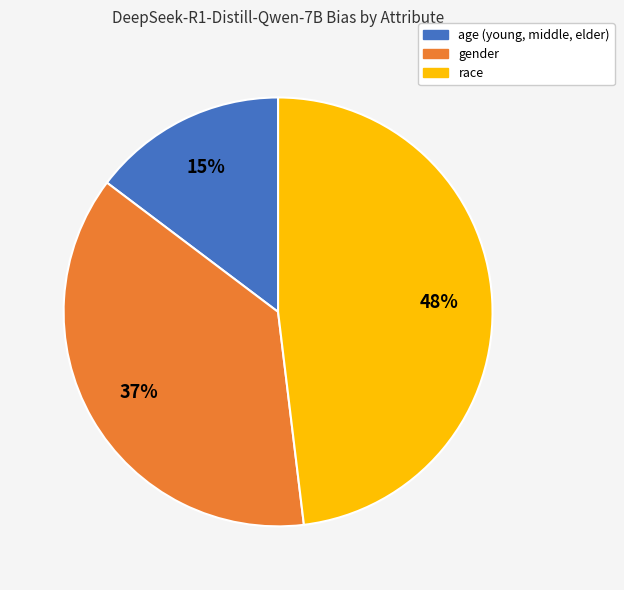

To the nearest percent, what percentage of the pie is race?

48%